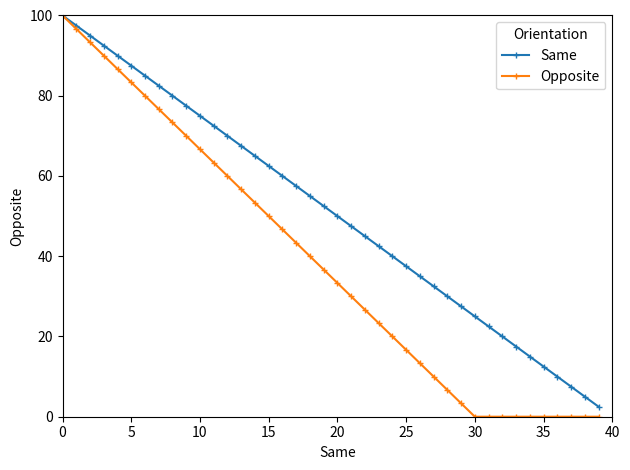

Which series has the widest spread of values?

Opposite